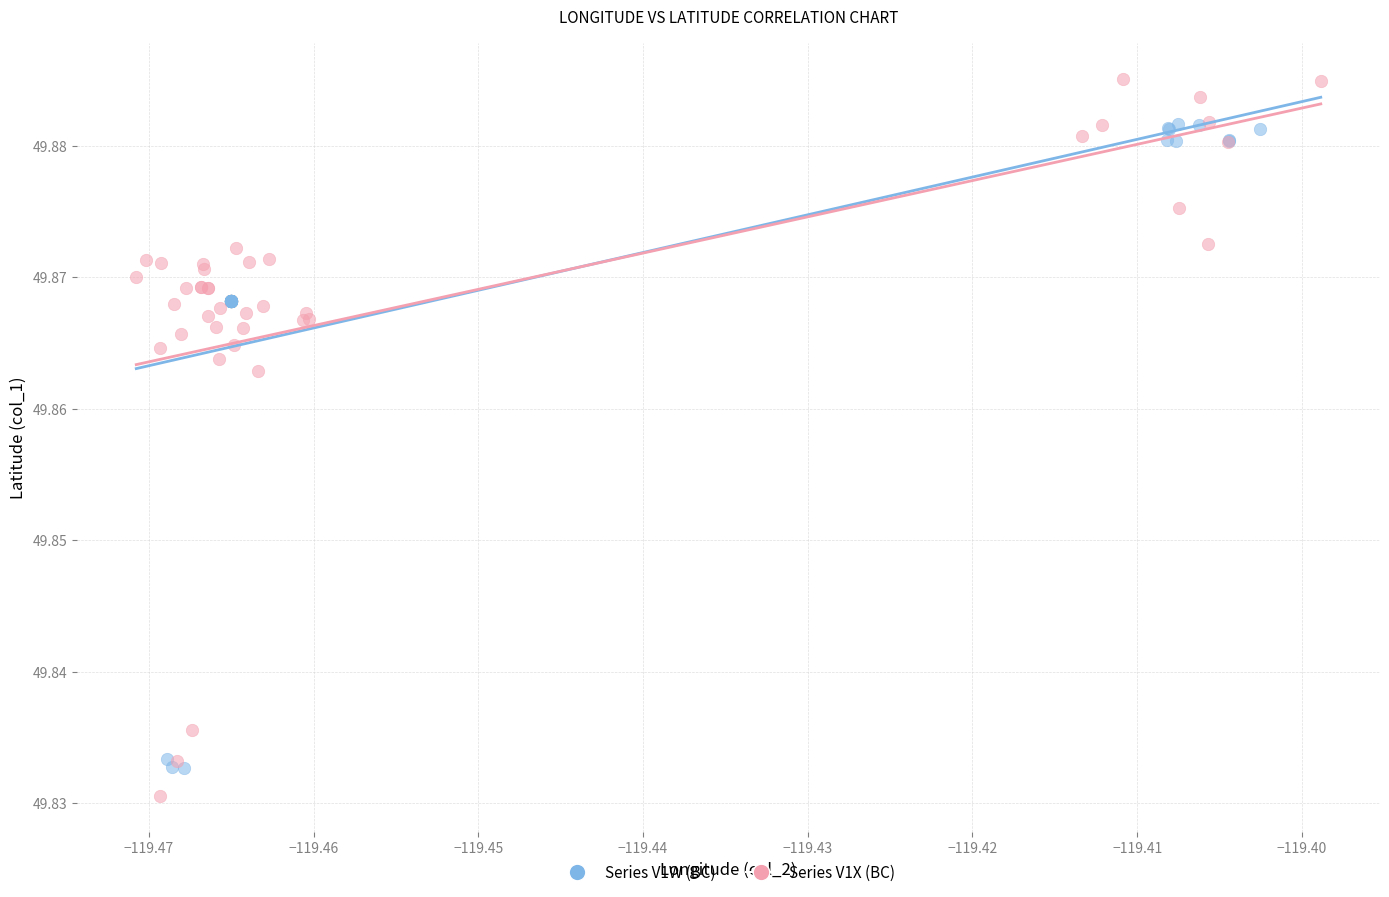

Which series has the largest Y range (max minus min)?

Series V1X (BC)